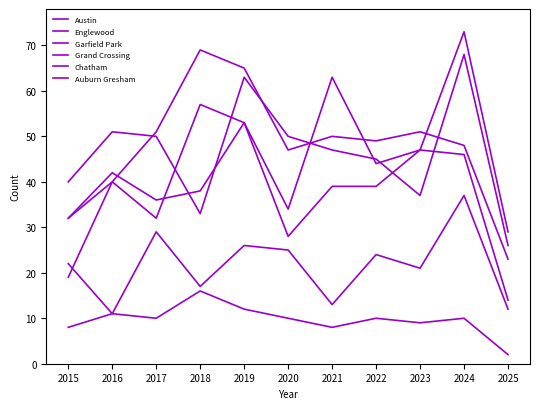

How many series are shown in this chart?

6